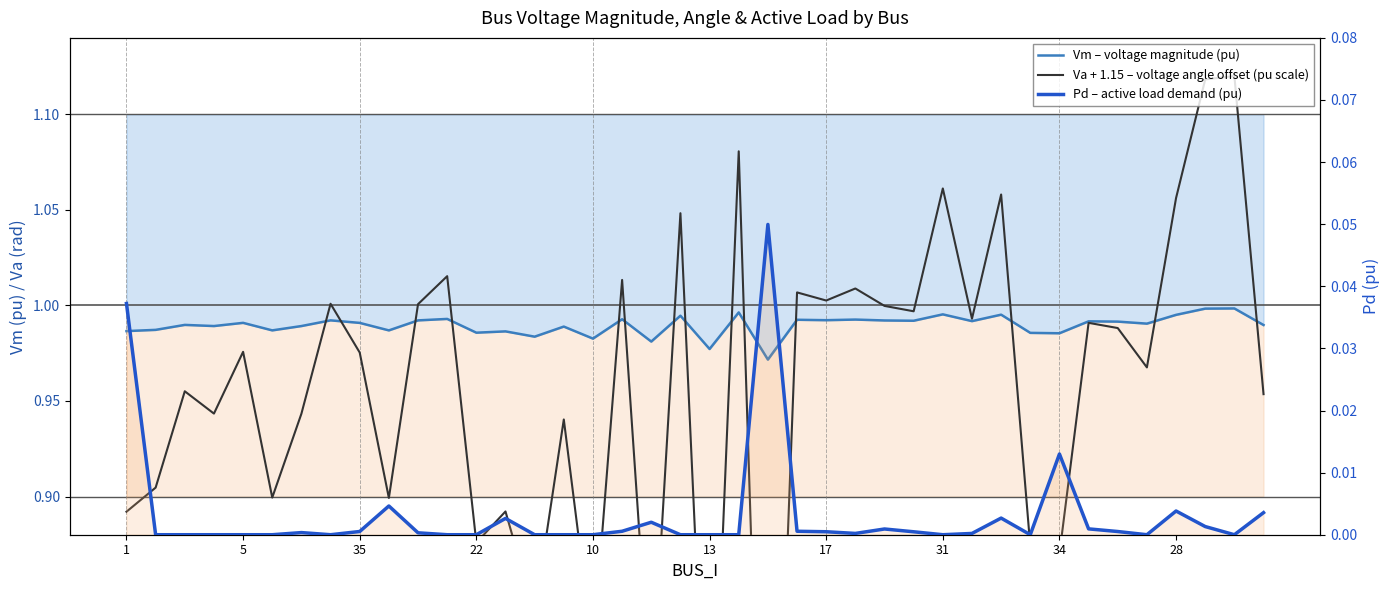

True or false: Pd – active load demand (pu) has a value of 0.0 at 13.

False